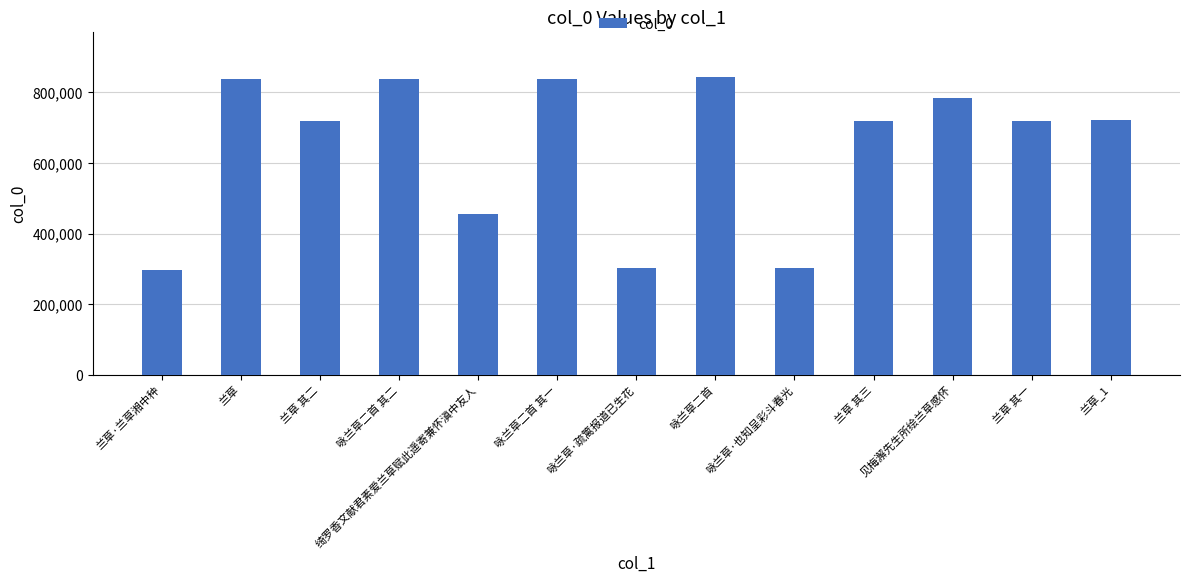

Between 咏兰草二首 其一 and 兰草 其二, which is larger?

咏兰草二首 其一